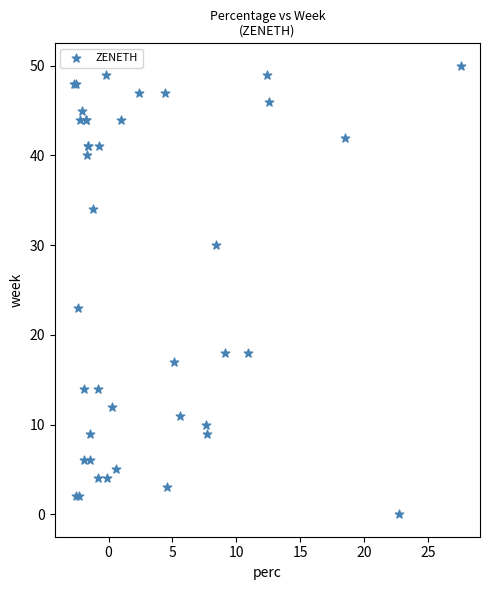

What Y value in the scatter plot is closest to 25?

23